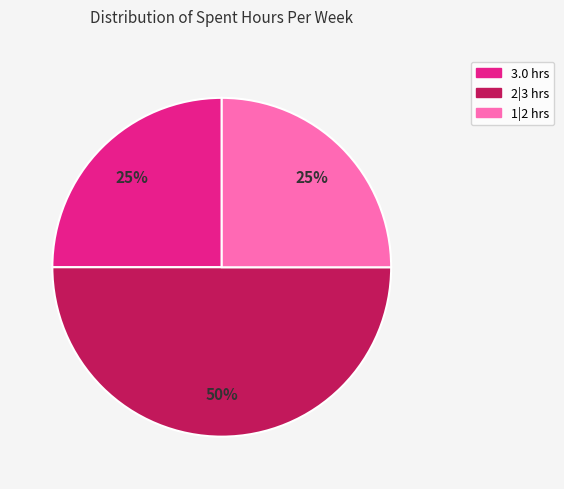

To the nearest percent, what is the average slice percentage?

33%